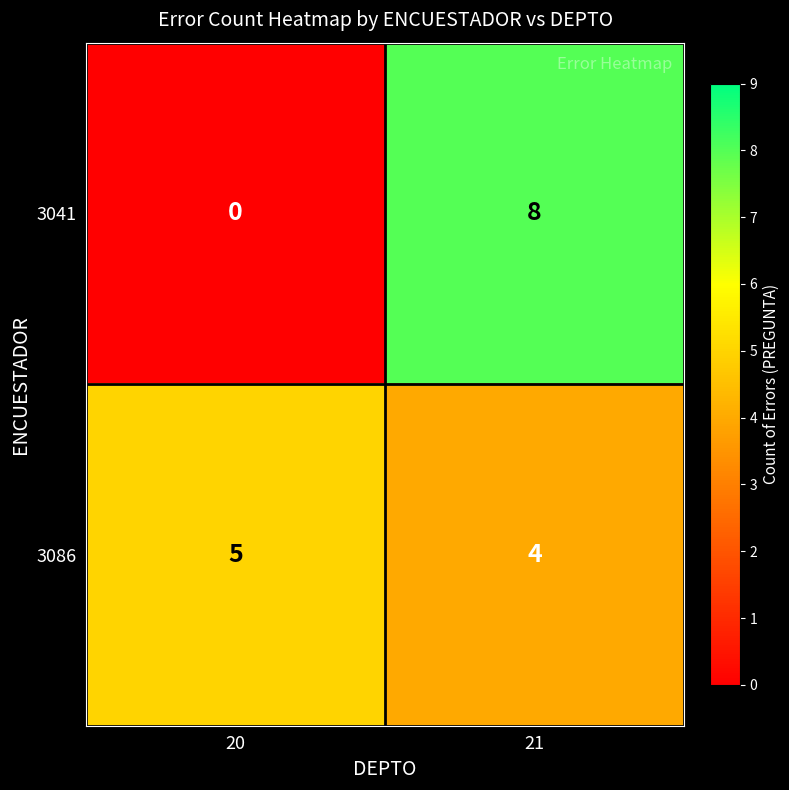

Reading right to left, transcribe all the data shown in this chart.

3041: 21=8	20=0
3086: 21=4	20=5